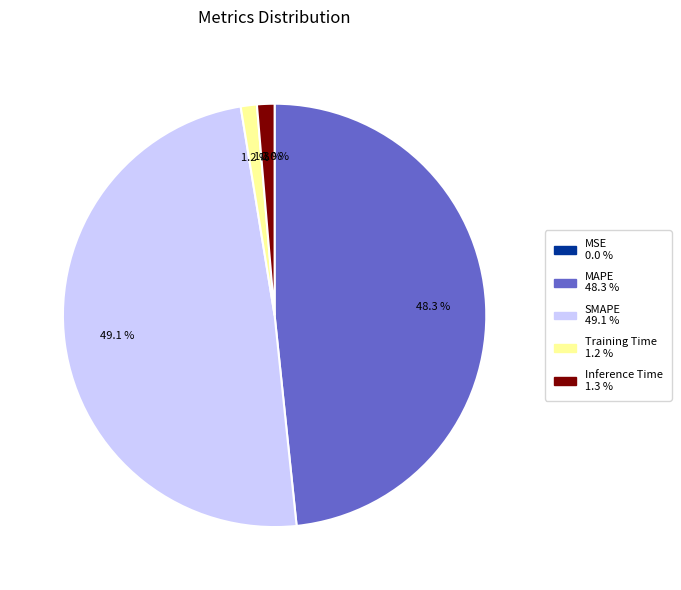

To the nearest percent, what is the average slice percentage?

20%